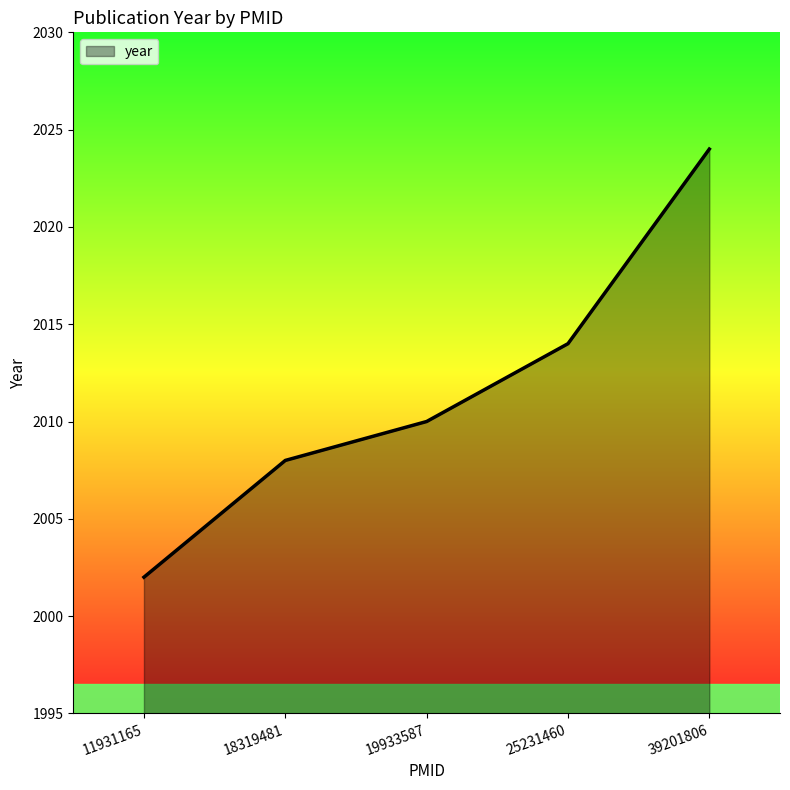

Where is the data nearest to the value 2013?

25231460